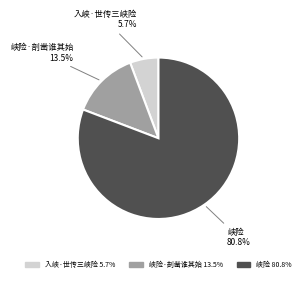

Is 入峡·世传三峡险 the majority of the pie?

No